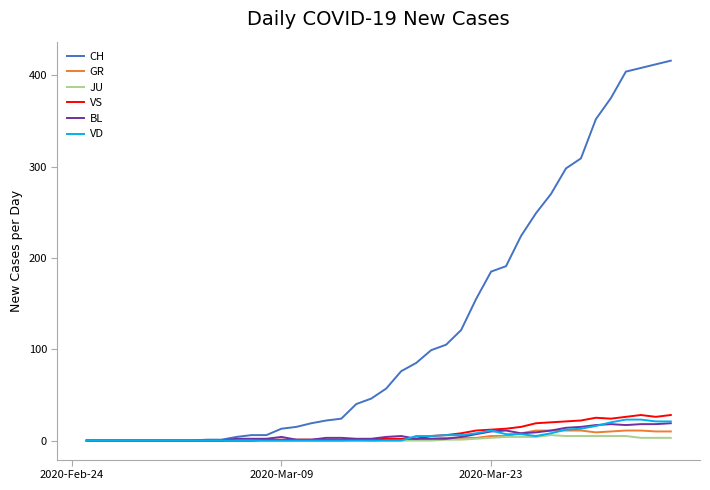

At how many categories does at least one series exceed 289?

8